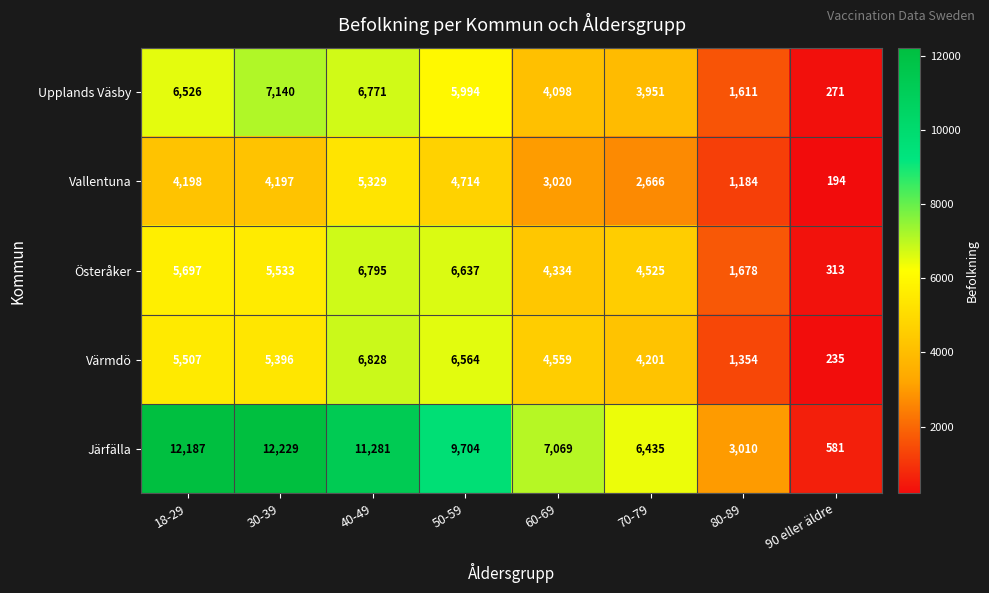

Which series has the largest total across all categories?

Järfälla